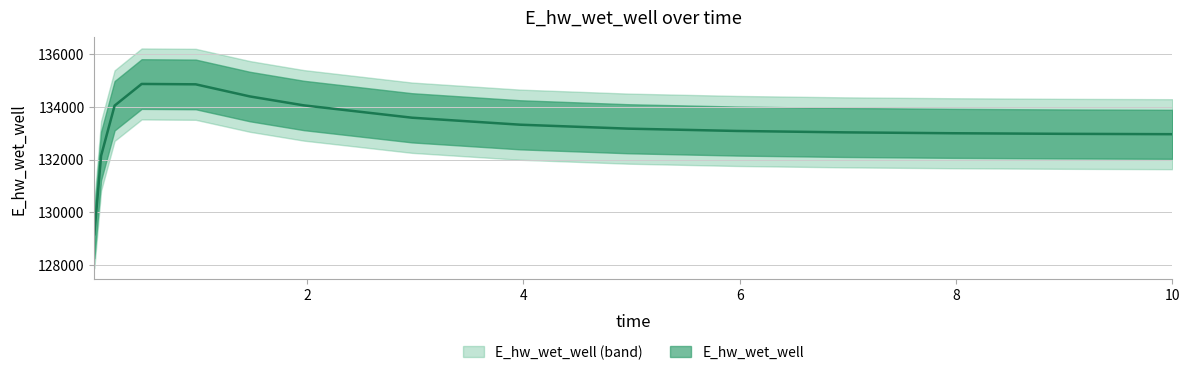

Where is the first local maximum?

0.46875